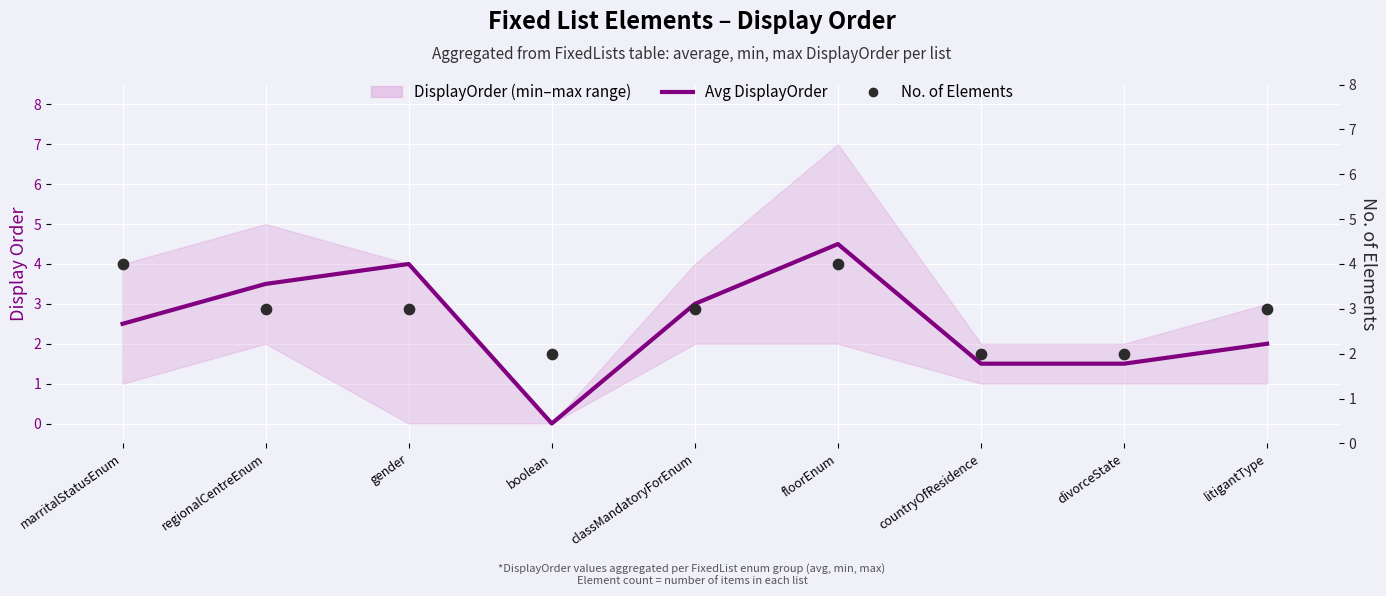

What is the total value across all series at regionalCentreEnum?

6.5